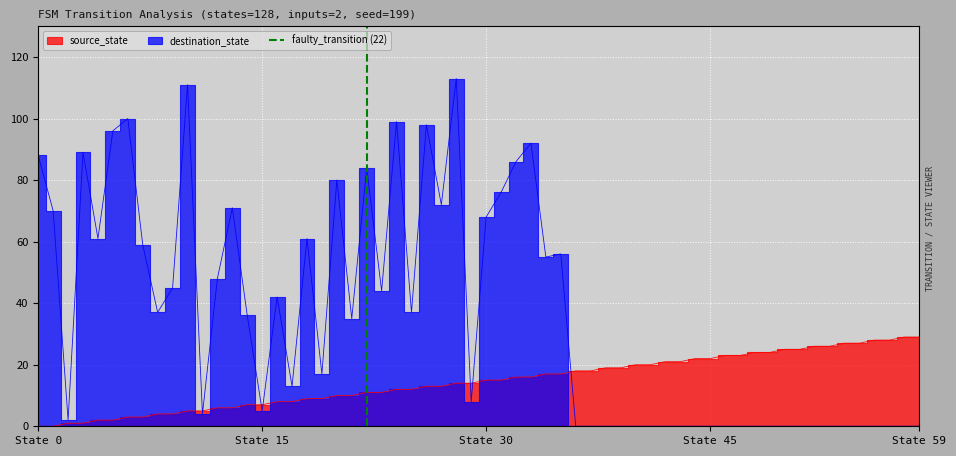

Does the chart display data point markers on the line(s)?

No